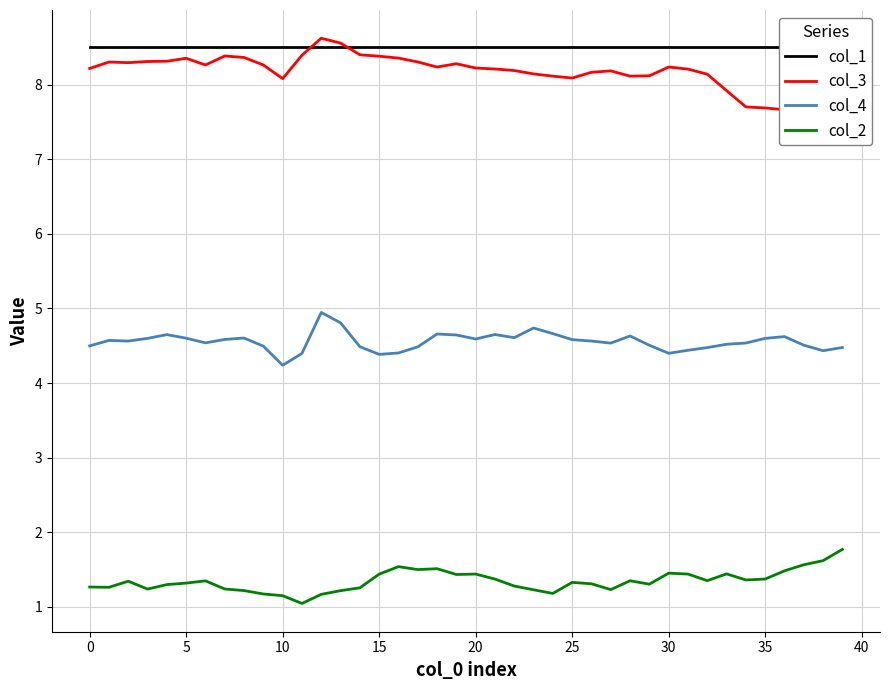

What is the highest value of the col_2 series?

1.8